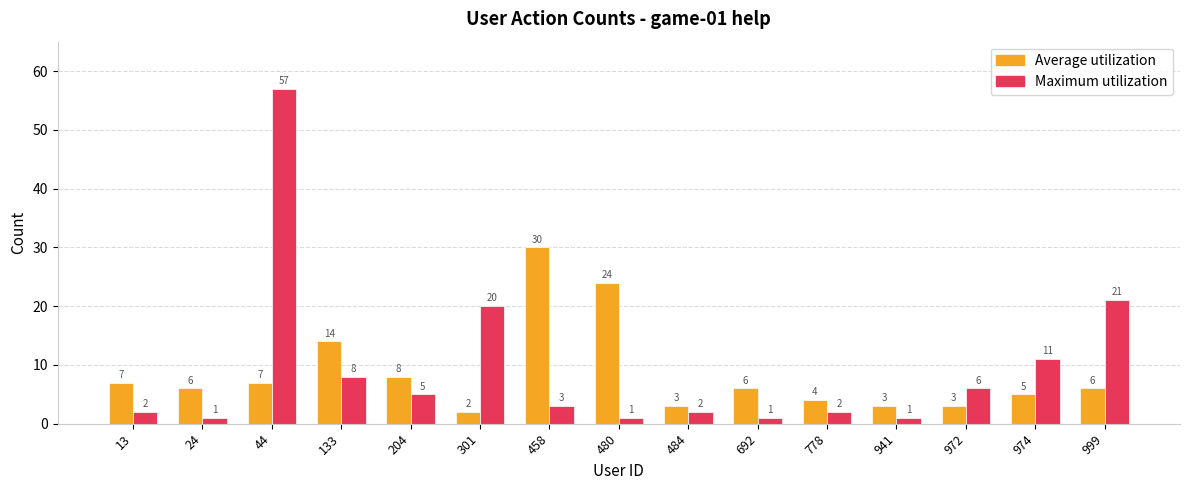

What is the sum of all Average utilization values?

128